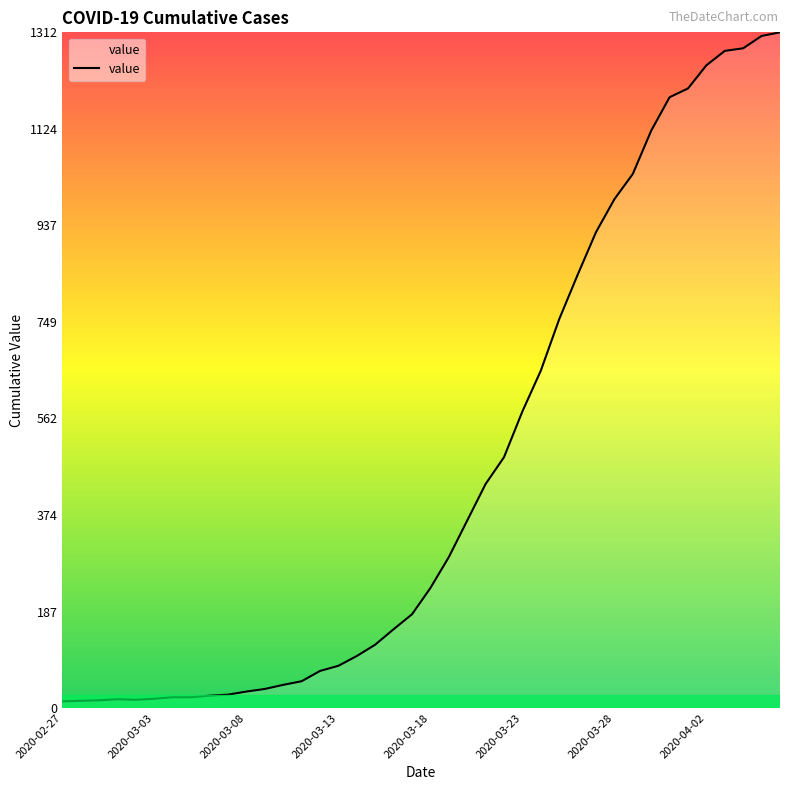

What is the greatest value displayed?

1312